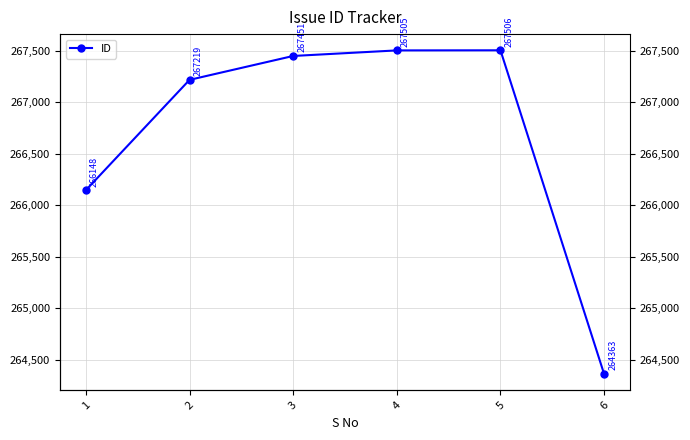

What is the change in value from 2 to 3?

+232